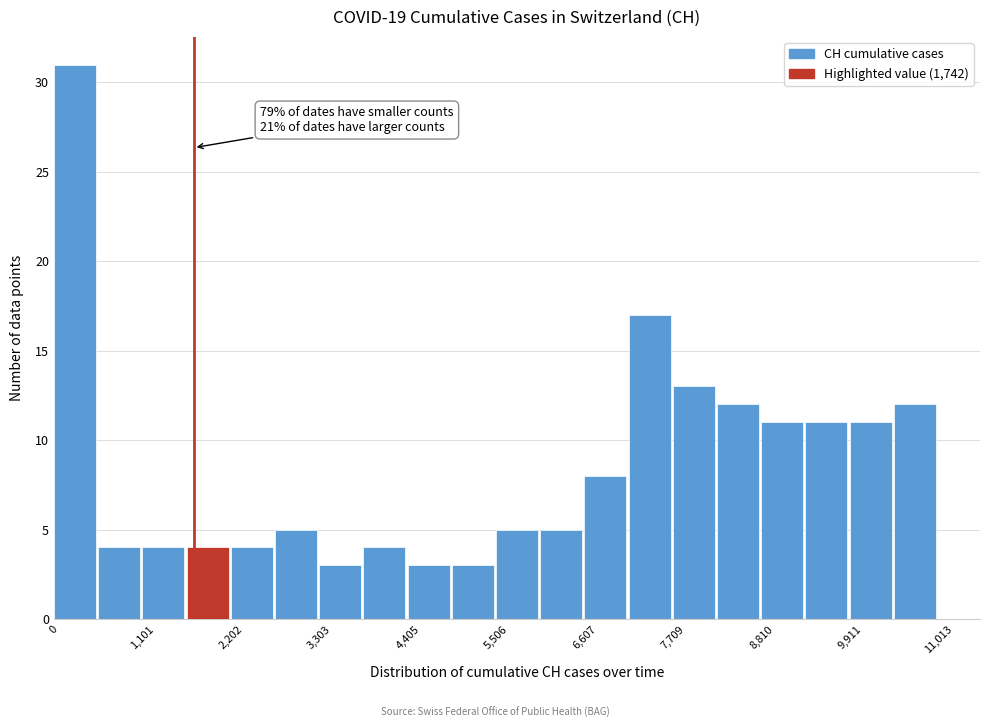

Around what value on the x-axis is the tallest bar? Give the approximate position of its centre, as read against the axis.

200